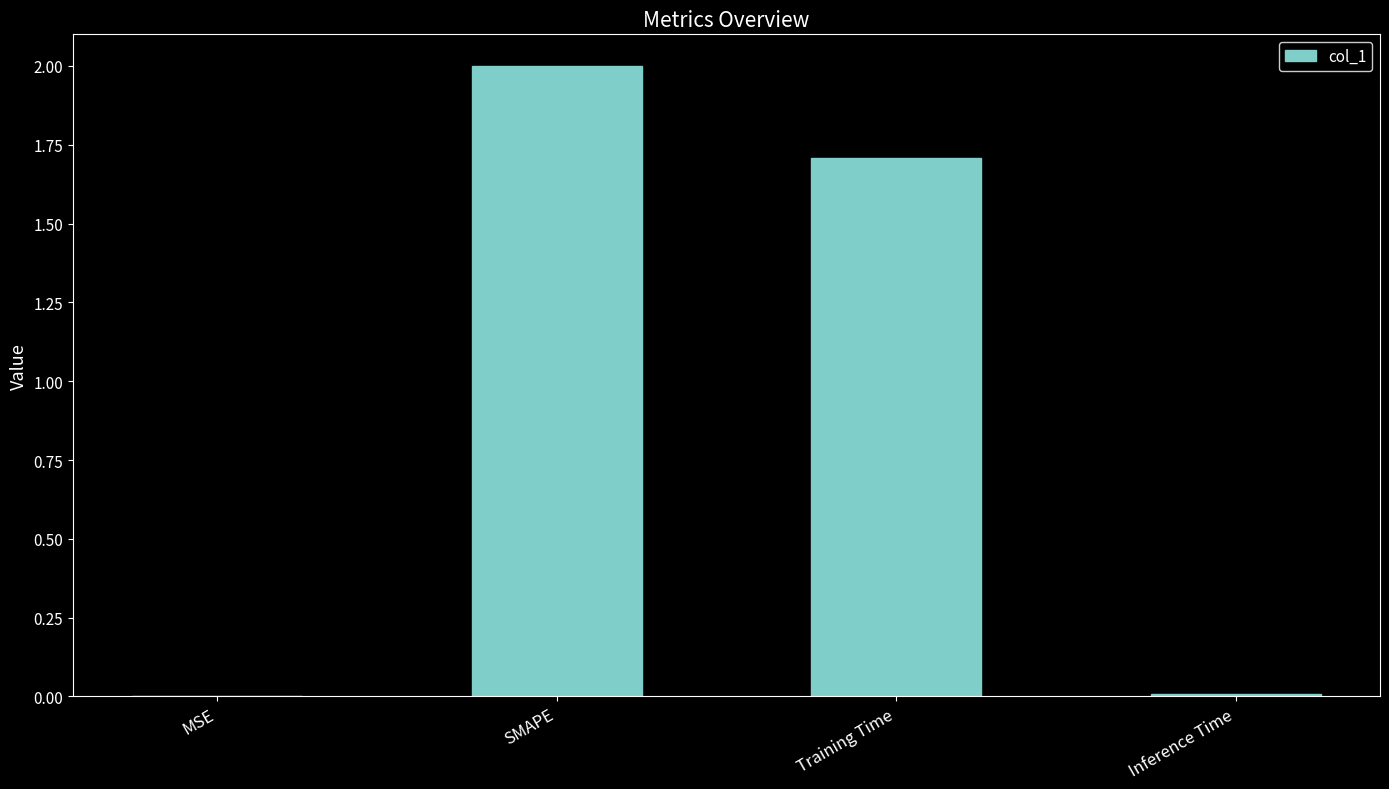

Between MSE and SMAPE, which is larger?

SMAPE